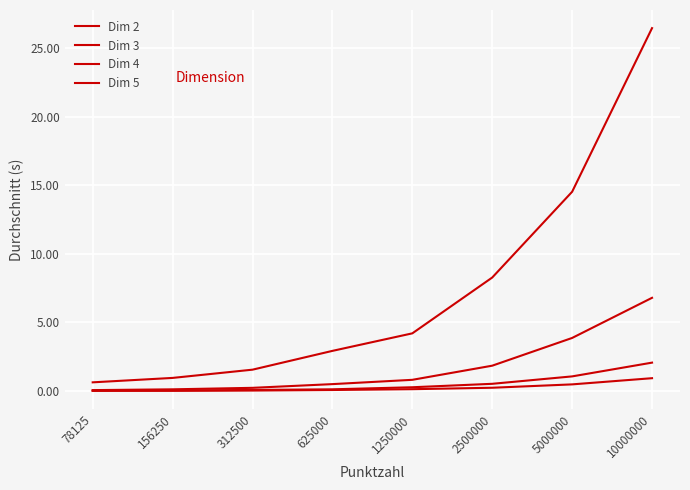

How many lines are shown in the chart?

4